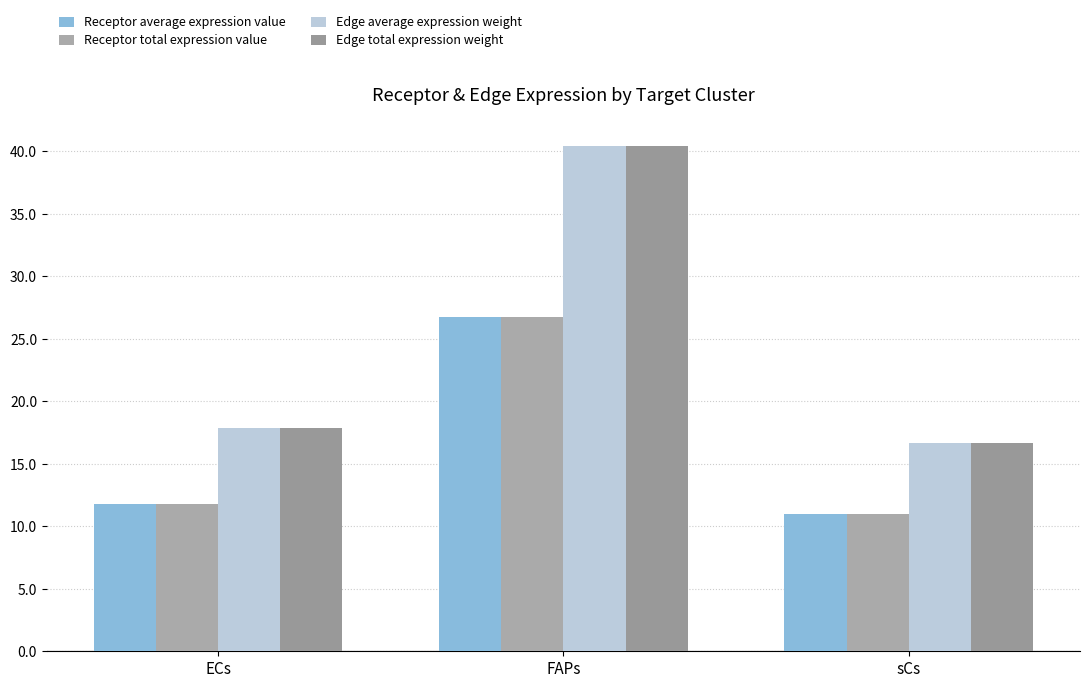

What is the difference between the Receptor average expression value values at sCs and ECs?

0.8